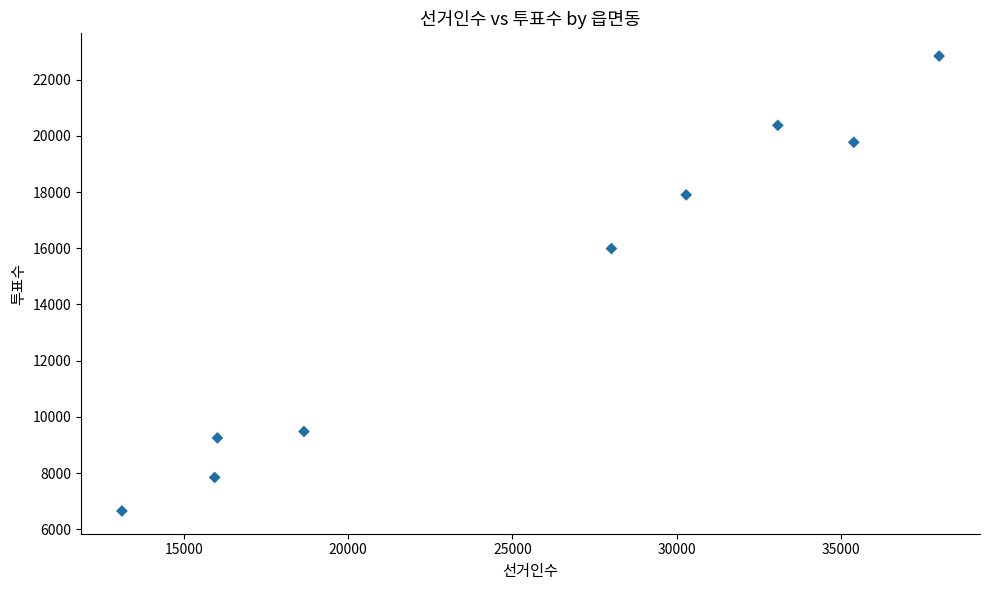

What Y value in the scatter plot is closest to 14744?

15988